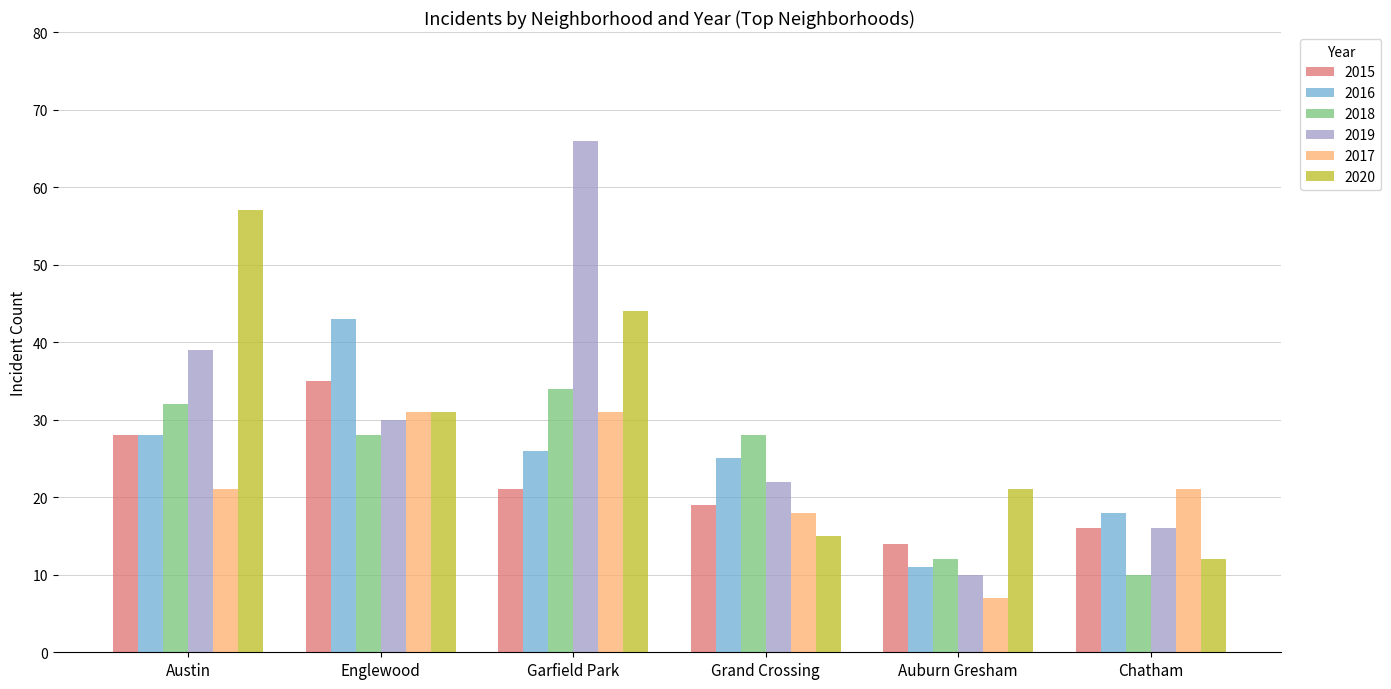

Between Austin and Garfield Park, which series saw the biggest shift?

2019